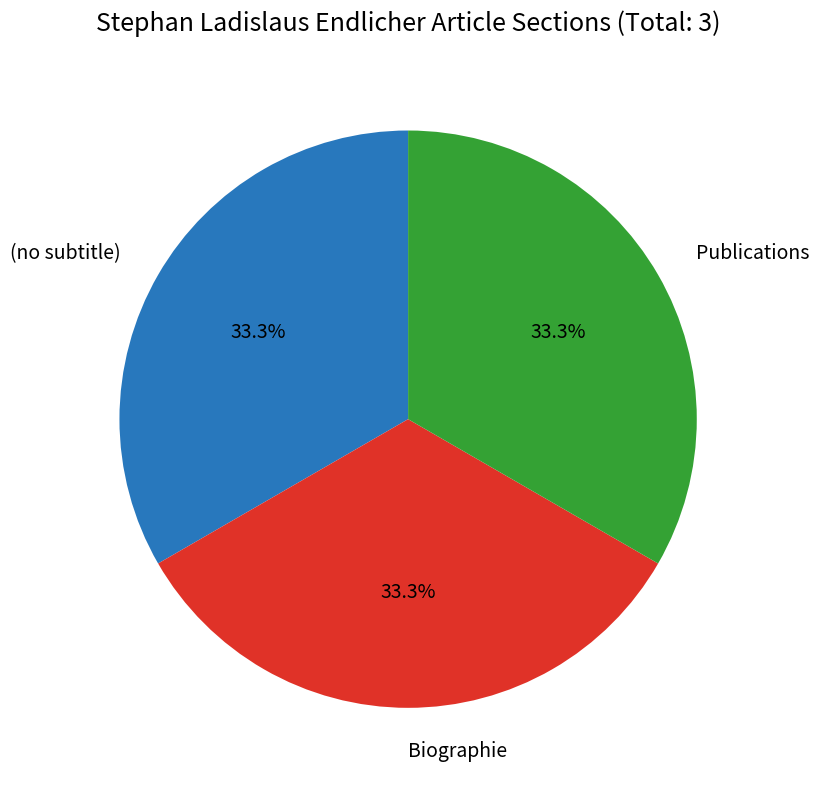

To the nearest percent, what percentage of the pie is Biographie?

33%